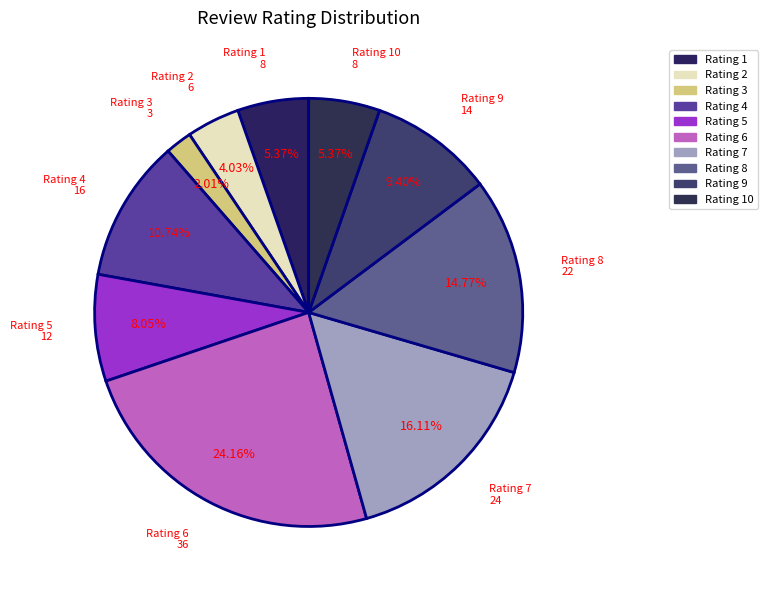

Count the number of slices in the pie.

10